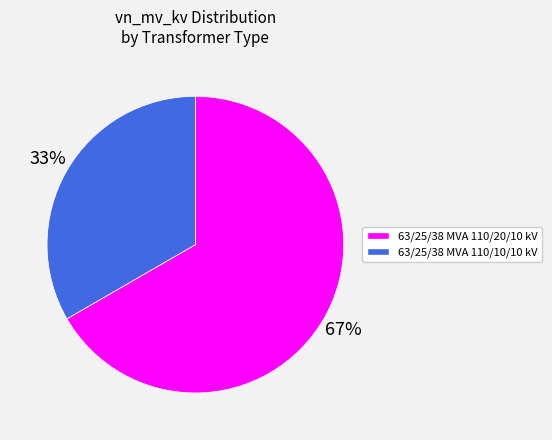

What percentage is the 63/25/38 MVA 110/20/10 kV slice, to the nearest percent?

67%